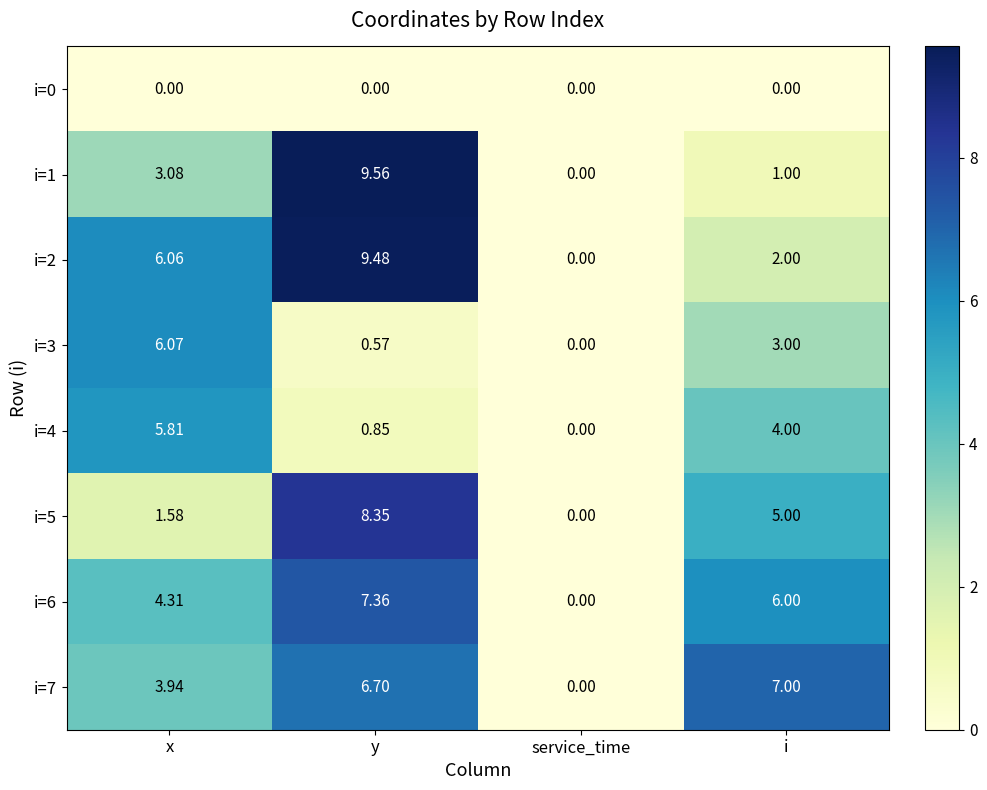

How many values in the i=3 series are below 3?

2